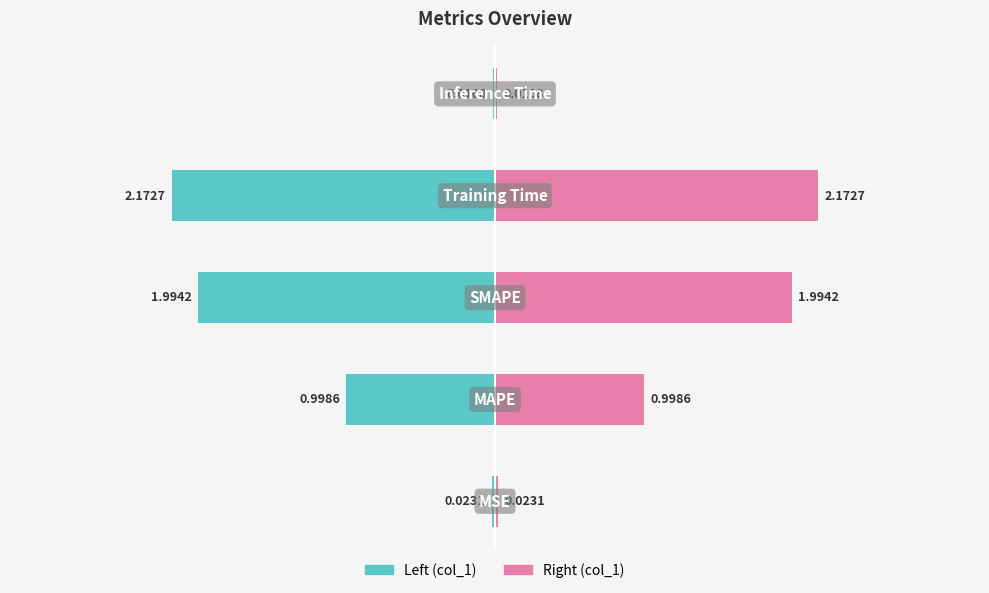

True or false: col_1 (right) has a value of 2.6 at 2.

False